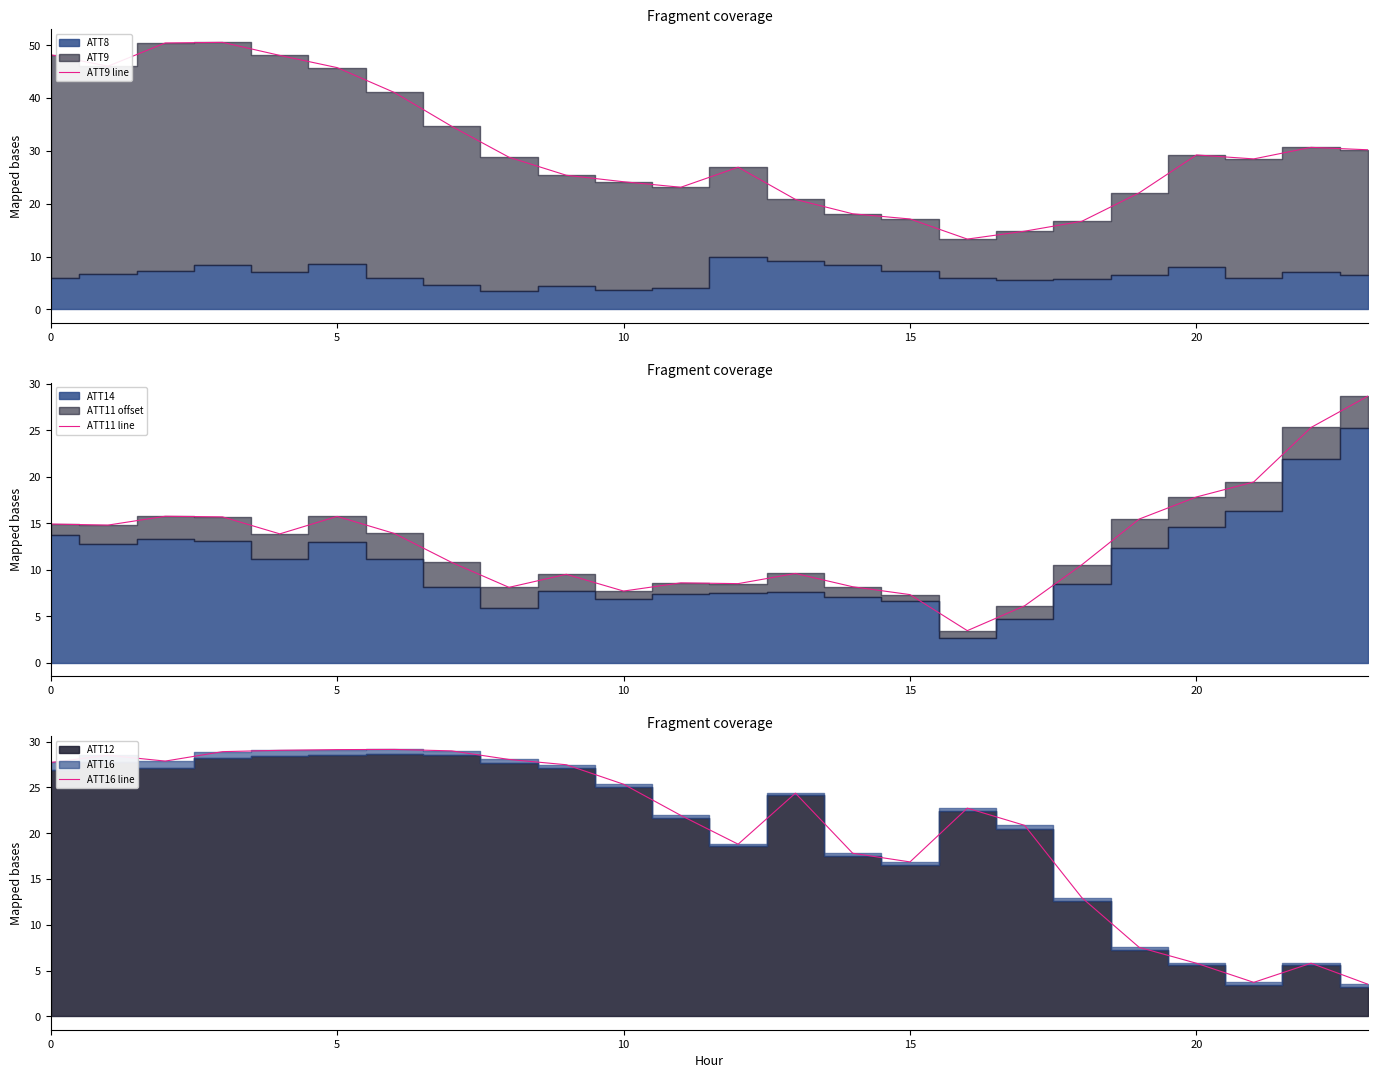

What is the difference between the second highest and second lowest values in the ATT9 line series?

35.6